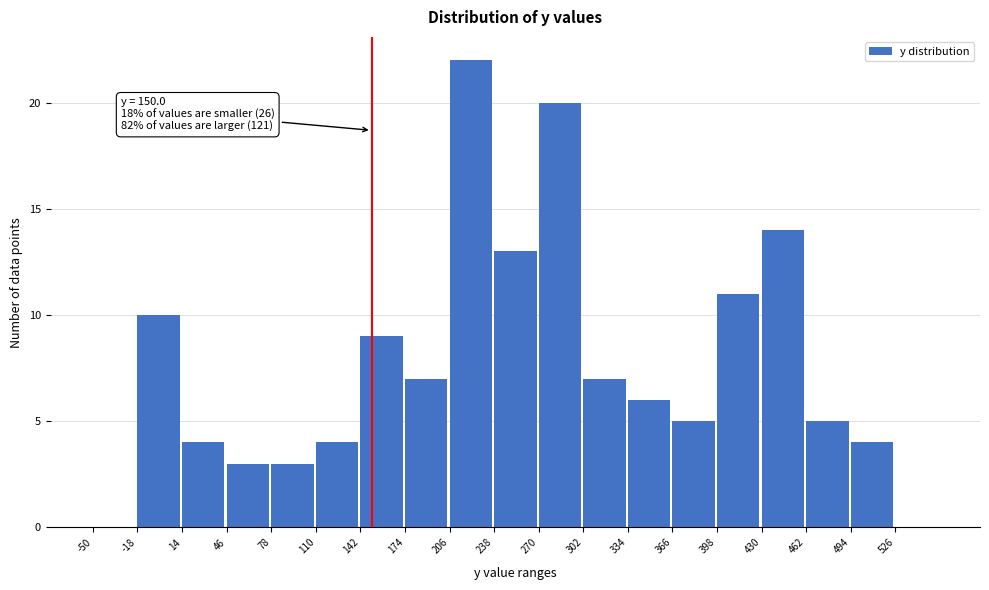

Over which range of the x-axis is the bar tallest?

206 to 238